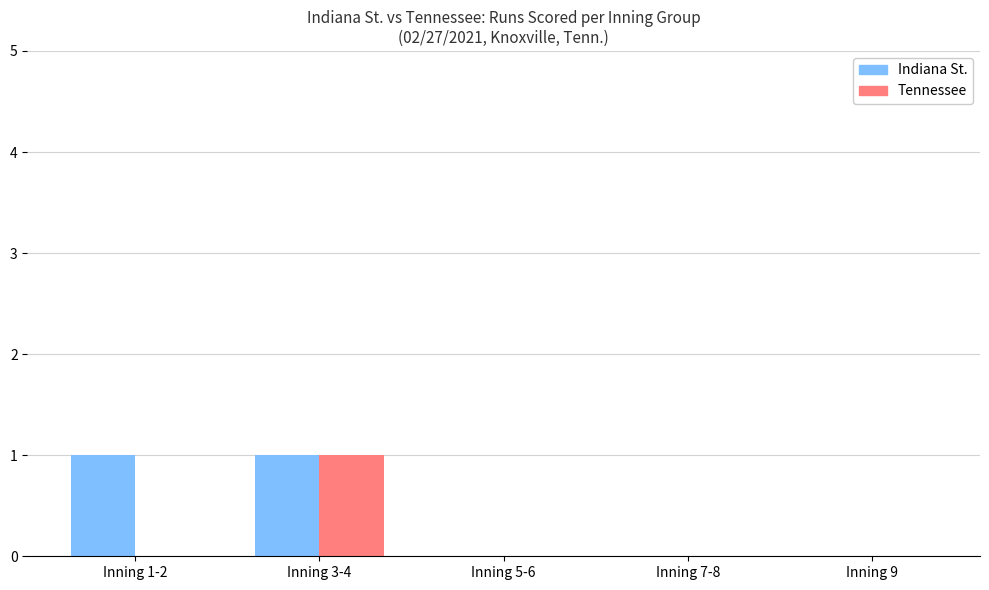

How many distinct data groups are displayed?

2